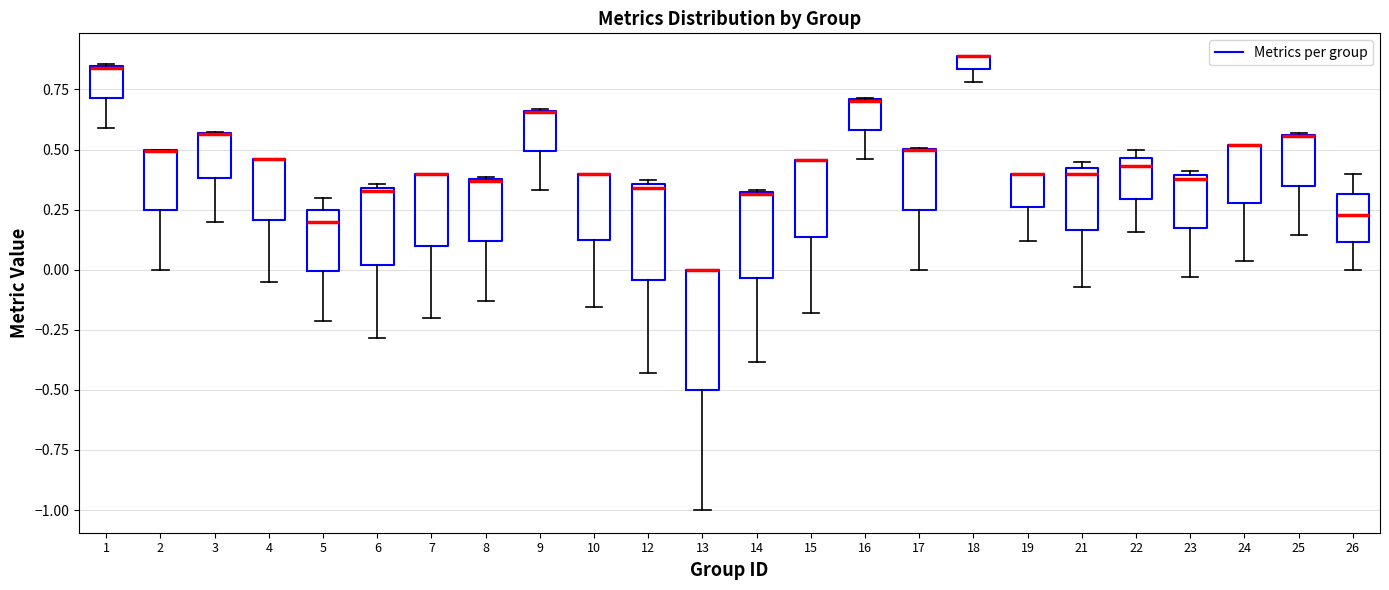

Comparing the boxes themselves (not the whiskers), which one is the tallest?

13